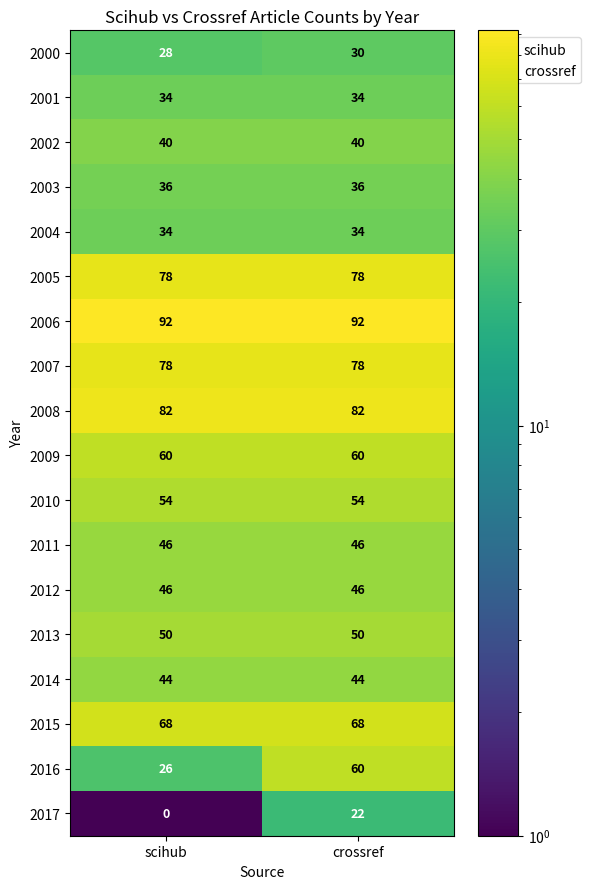

Where is 2016 nearest to the value 43?

scihub